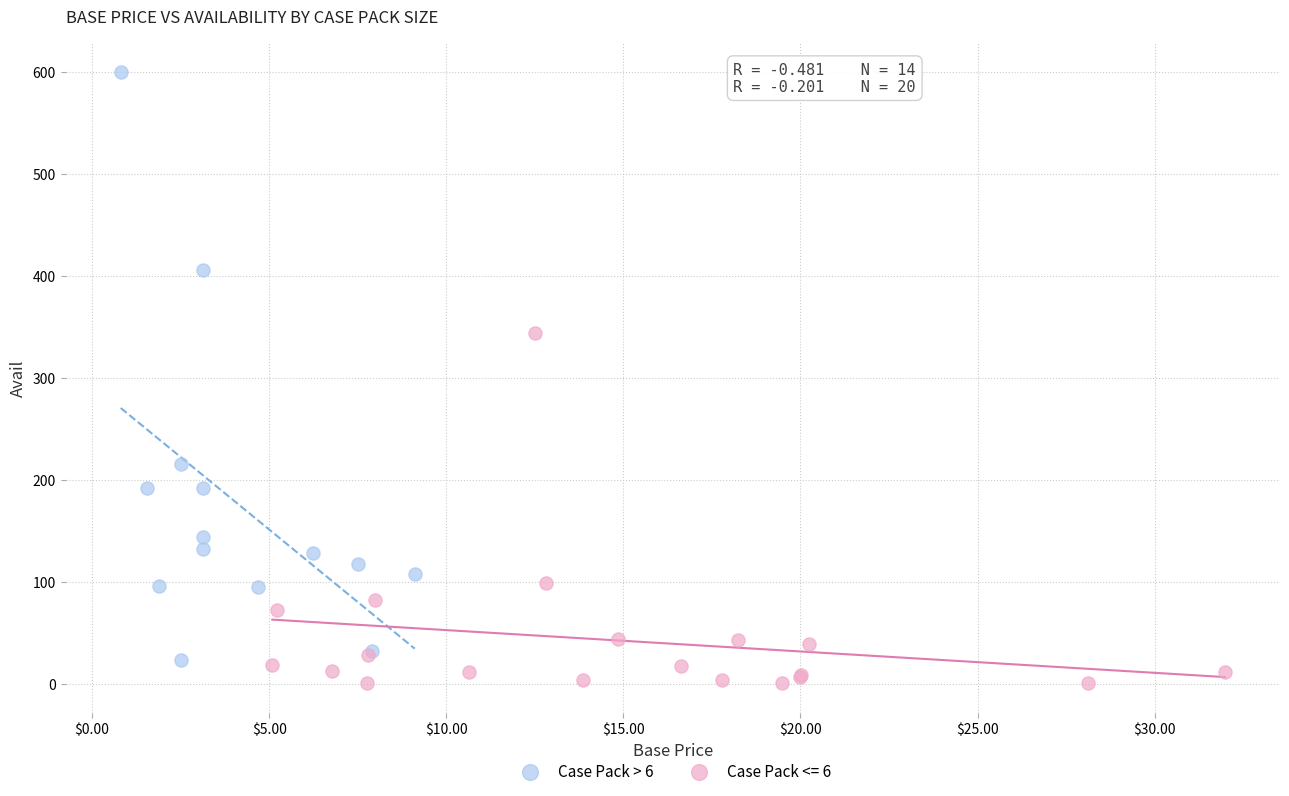

Which series contains the highest Y value?

Case Pack > 6